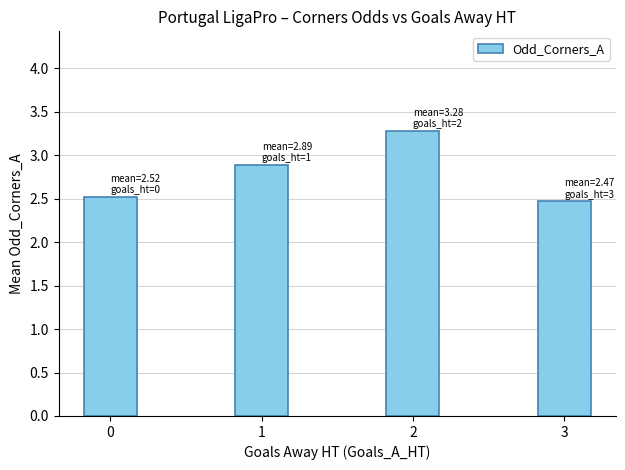

What is the greatest value displayed?

3.3